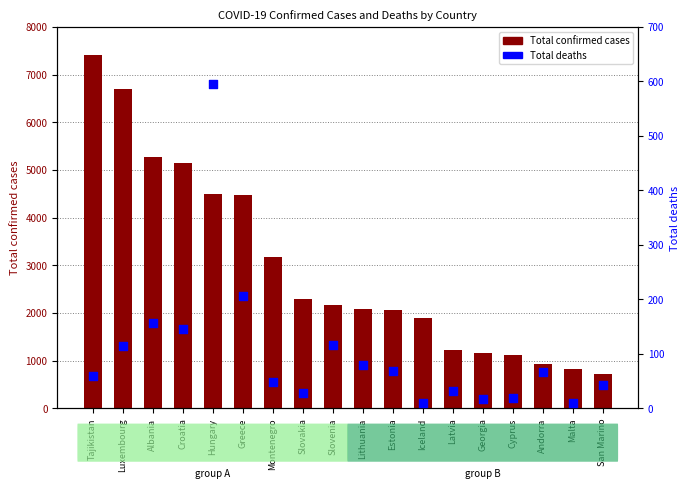

Which series reaches the minimum Y coordinate?

Total deaths